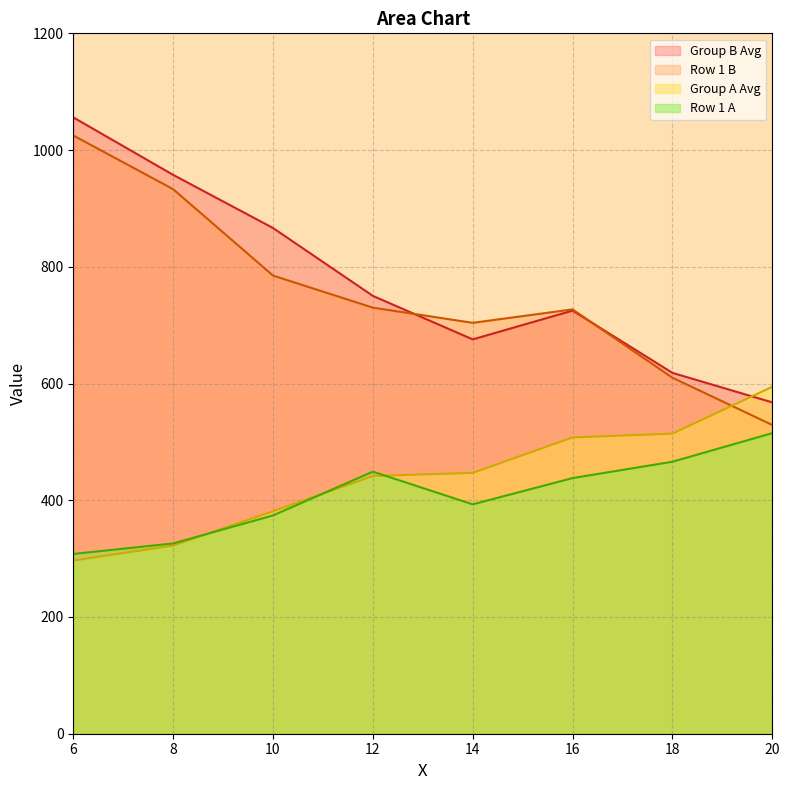

True or false: Row 1 B and Row 1 A cross at least once.

False